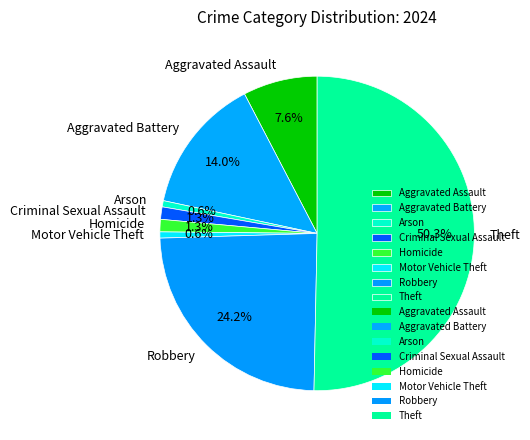

Is the sum of Motor Vehicle Theft and Aggravated Battery greater than half?

No